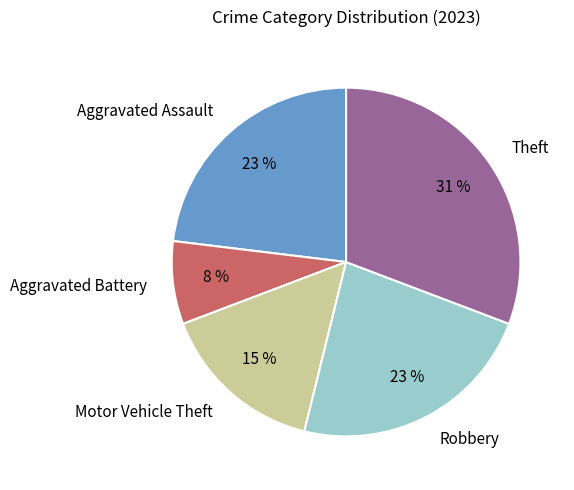

To the nearest percent, what is the difference between the largest and smallest slice percentages?

23%